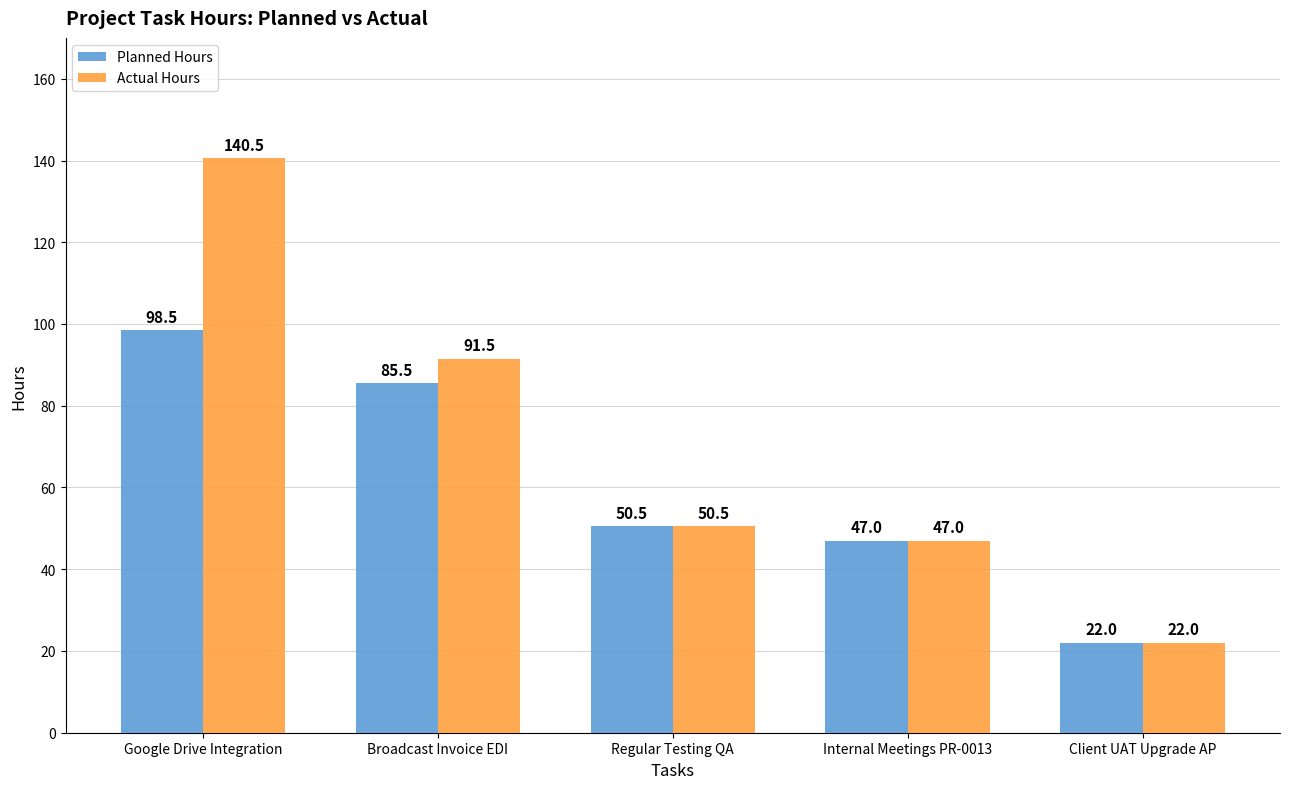

What is the value of the Actual Hours bar at the 1st from the left?

140.5